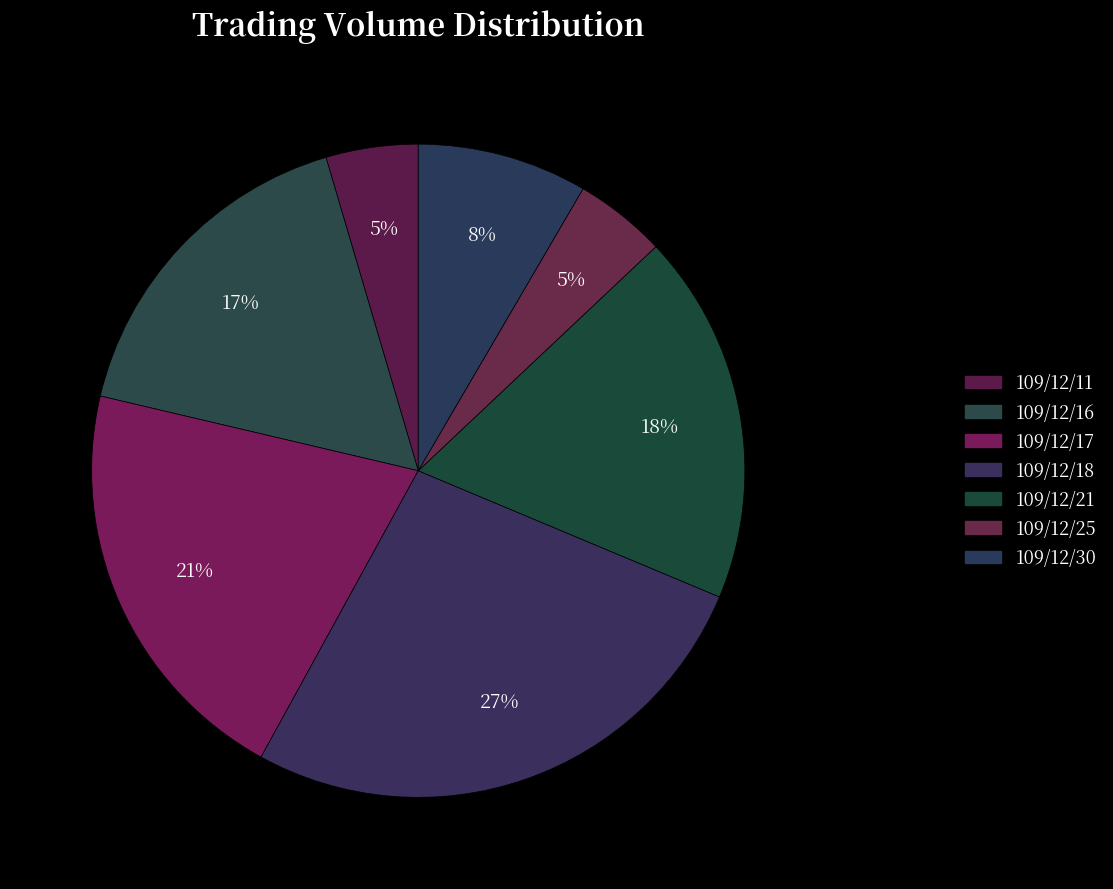

Between 109/12/18 and 109/12/21, which is larger?

109/12/18